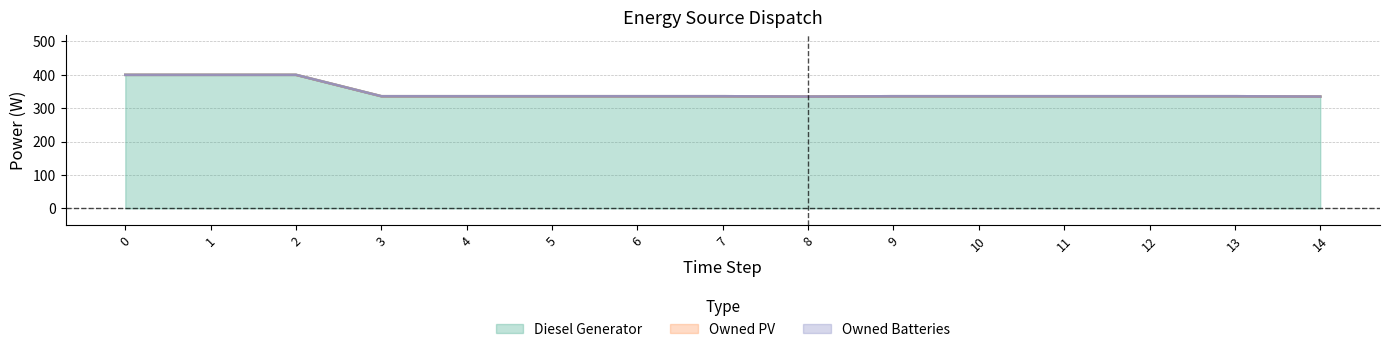

At how many categories does at least one series exceed 330?

15